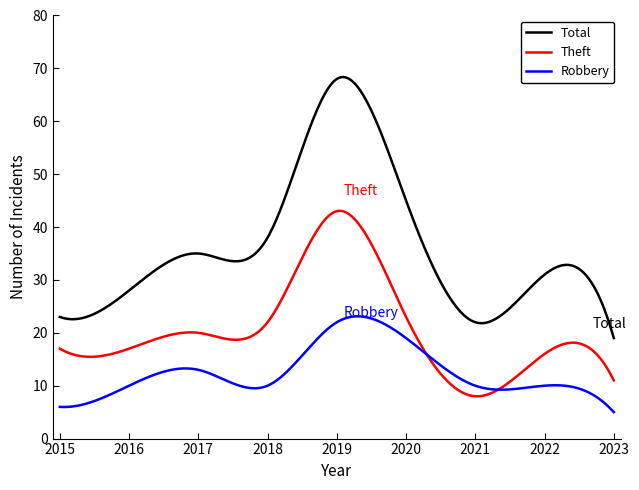

True or false: Theft and Total cross at least once.

False